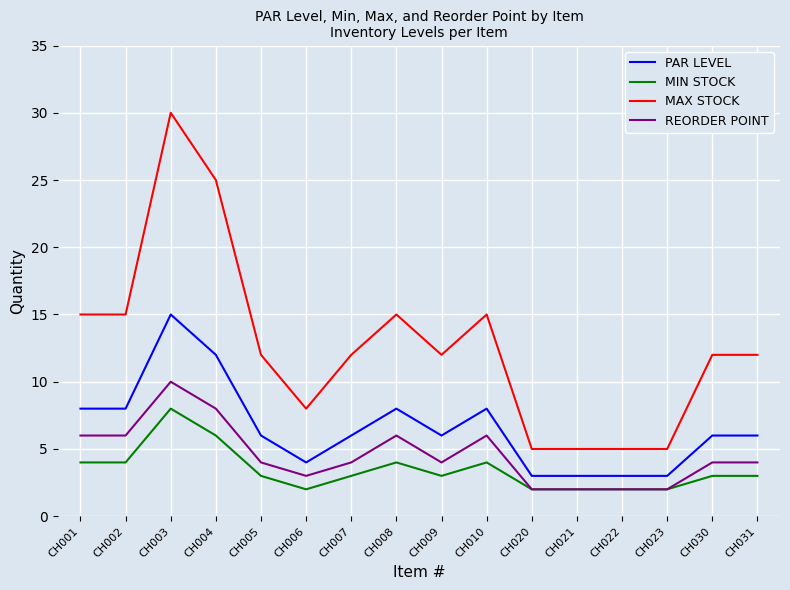

What are all the series names shown in the legend?

PAR LEVEL, MIN STOCK, MAX STOCK, REORDER POINT